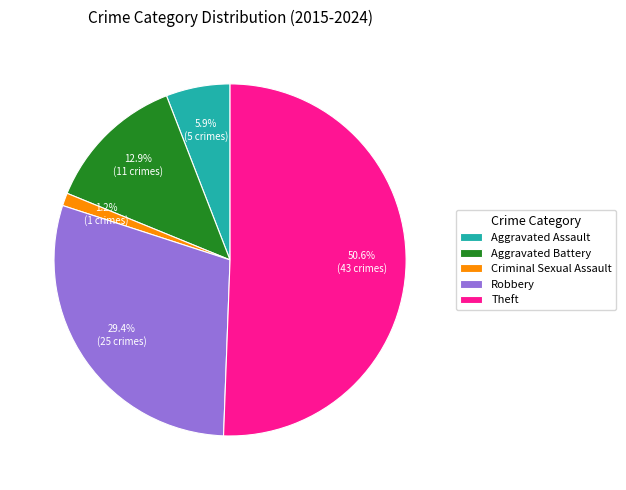

What is the total percentage of Aggravated Assault and Criminal Sexual Assault?

7.1%